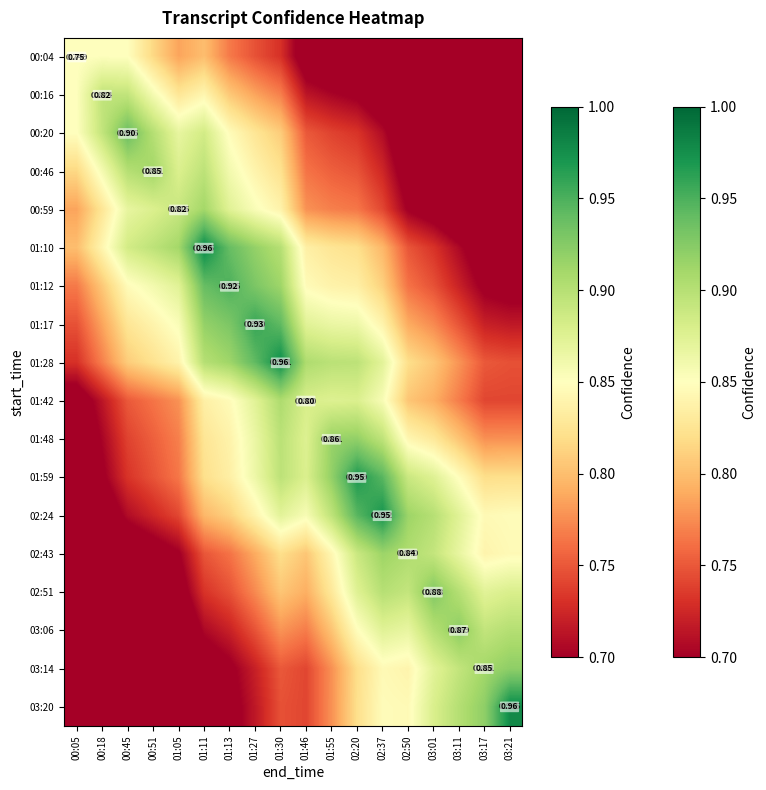

The value of 02:24 at 00:45 is 0.3. True or false?

False